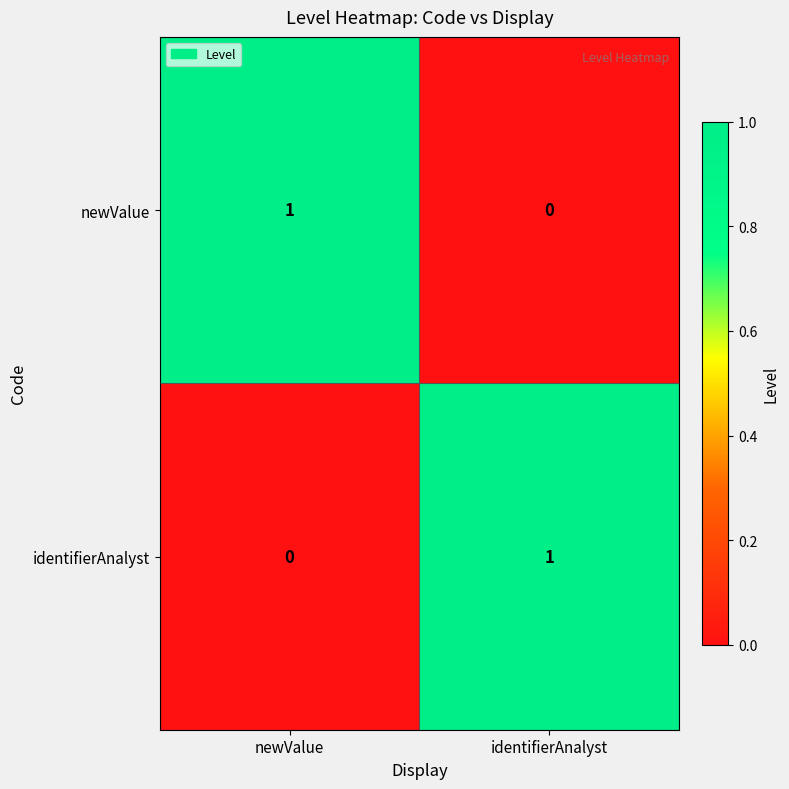

Is the value of identifierAnalyst at newValue greater than the value of newValue at newValue?

No